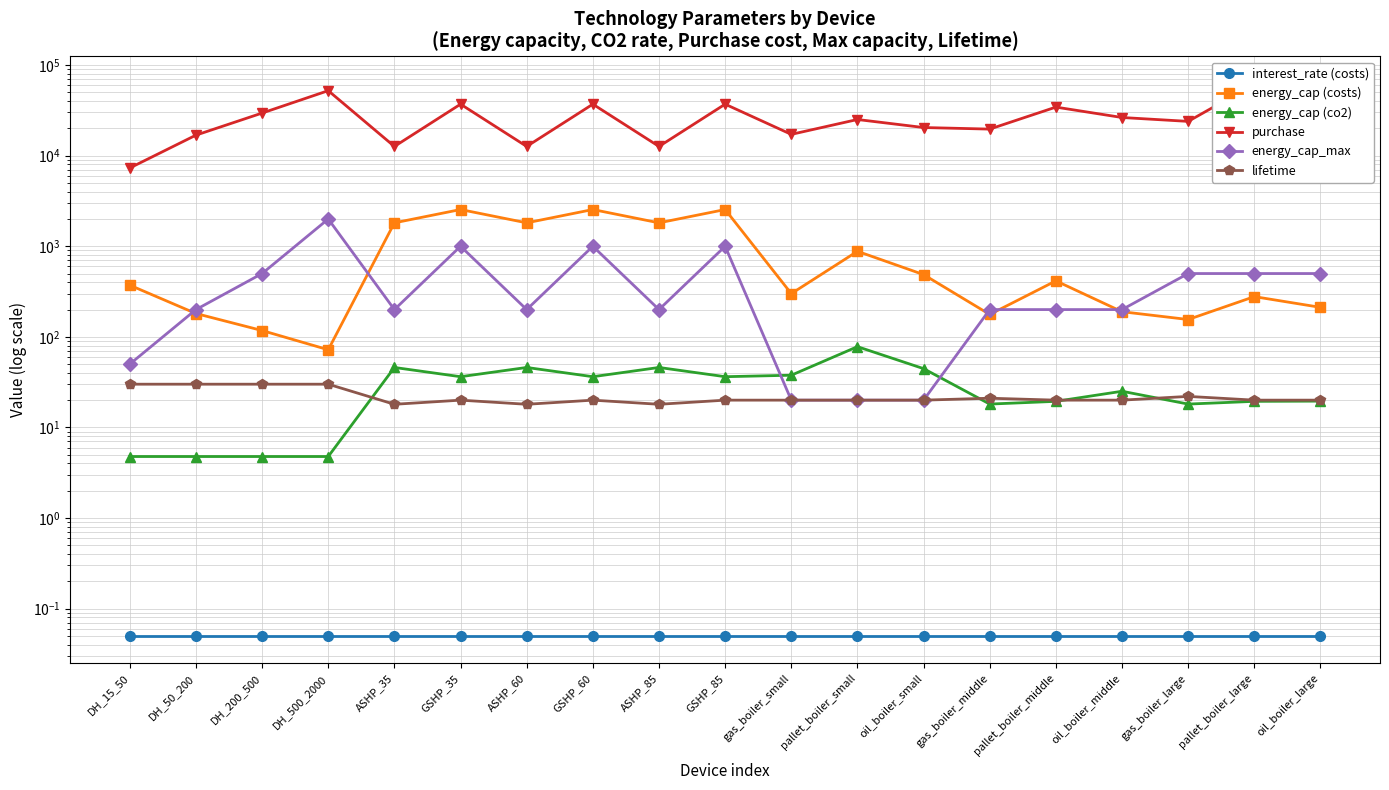

Which series has the largest total across all categories?

purchase